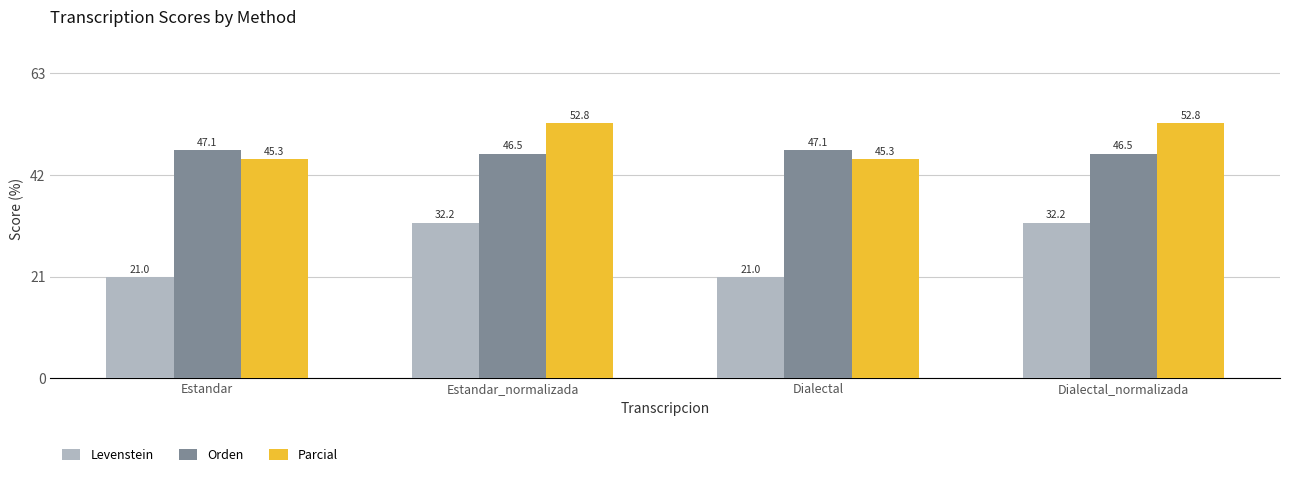

What is the label of the 3rd bar from the left?

Dialectal